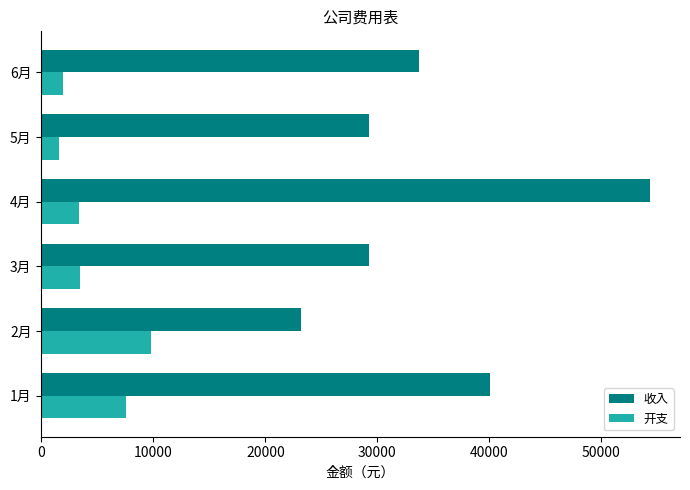

What is the difference between the highest and lowest values at 3月?

25798